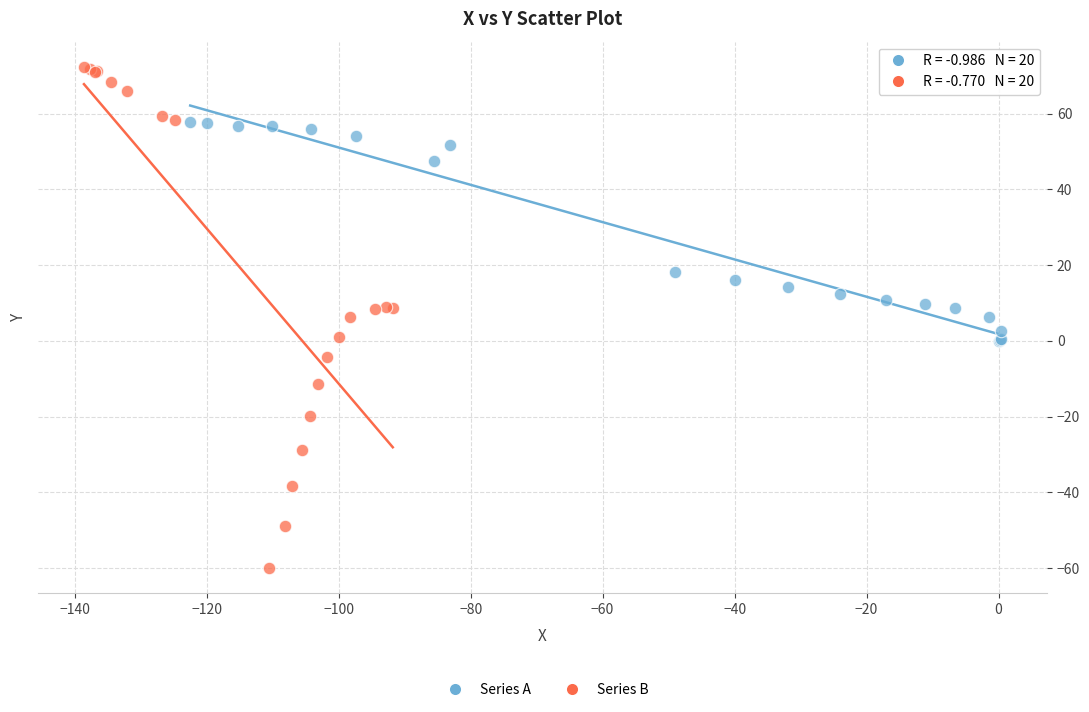

Which series reaches the maximum Y coordinate?

Series B